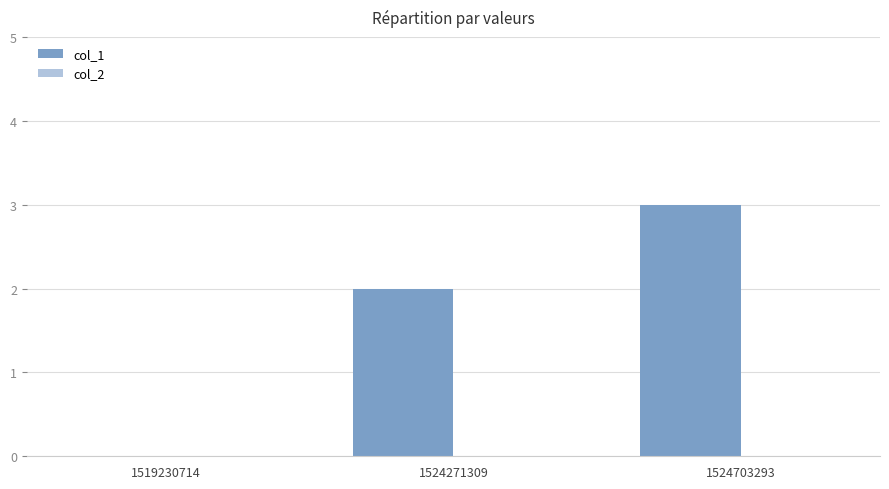

True or false: the data shows 3 at 1524271309.

False